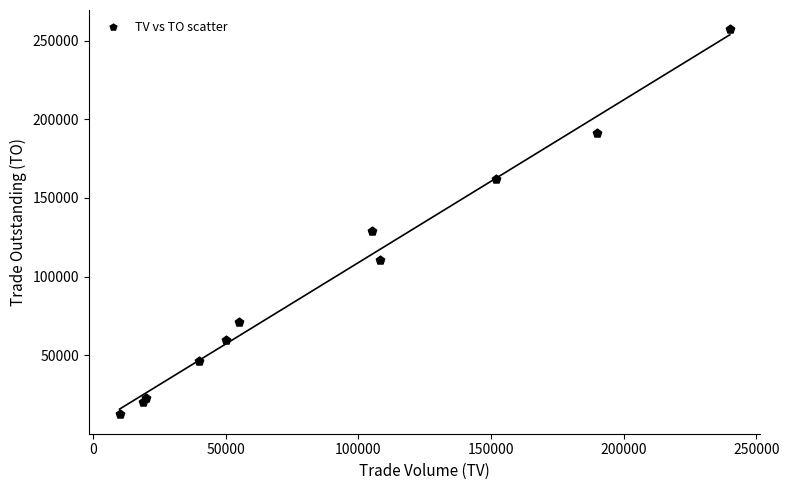

What Y value in the scatter plot is closest to 134800?

129300